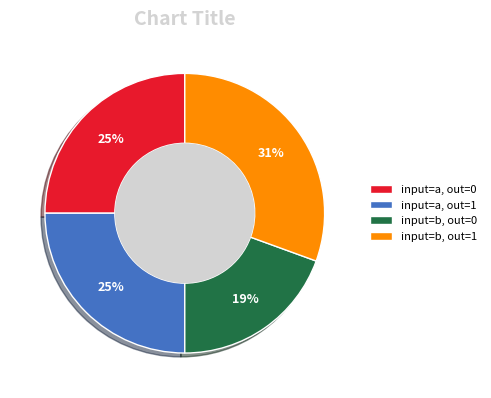

Do input=b, out=0 and input=a, out=0 together represent more than half of the pie?

No